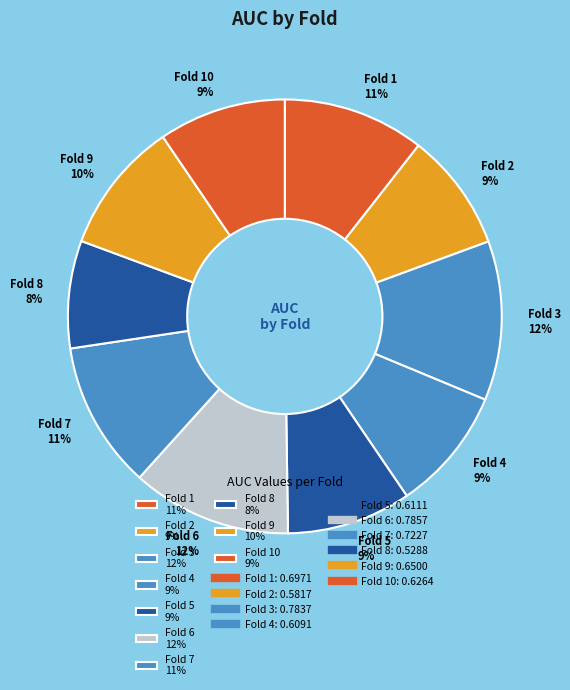

To the nearest percent, what is the difference between the largest and smallest slice percentages?

4%